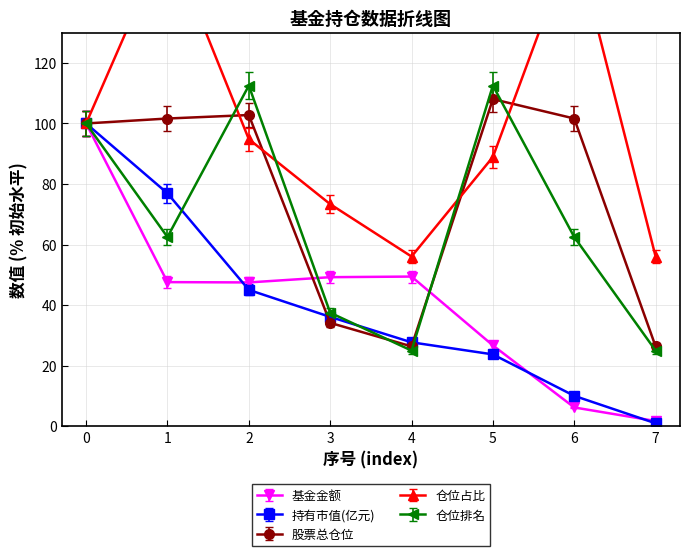

What is the total value across all series at 3?

227.4